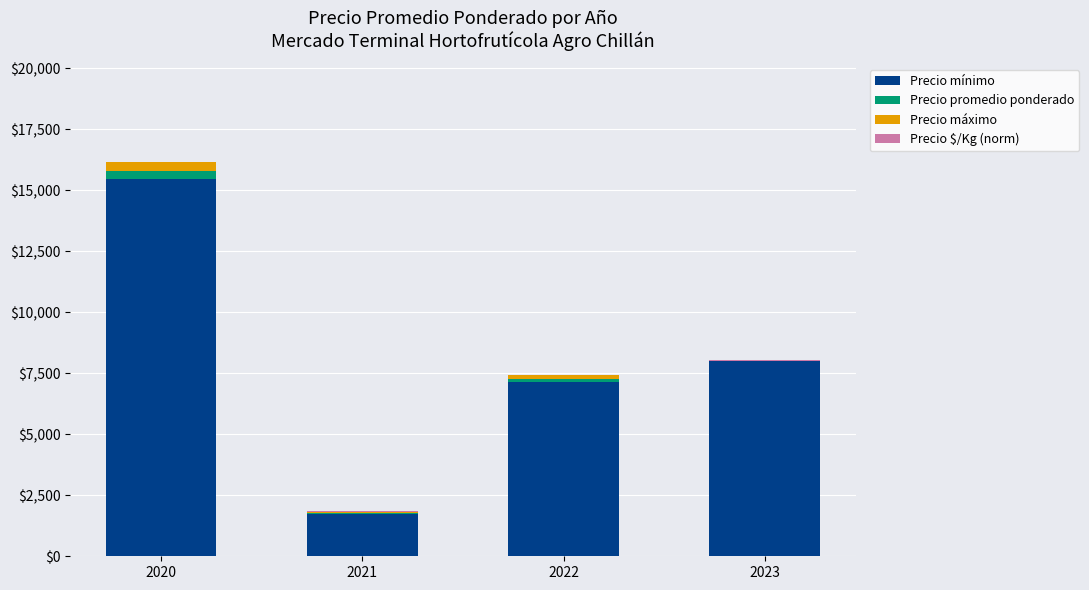

Where is Precio mínimo nearest to the value 8590?

2023